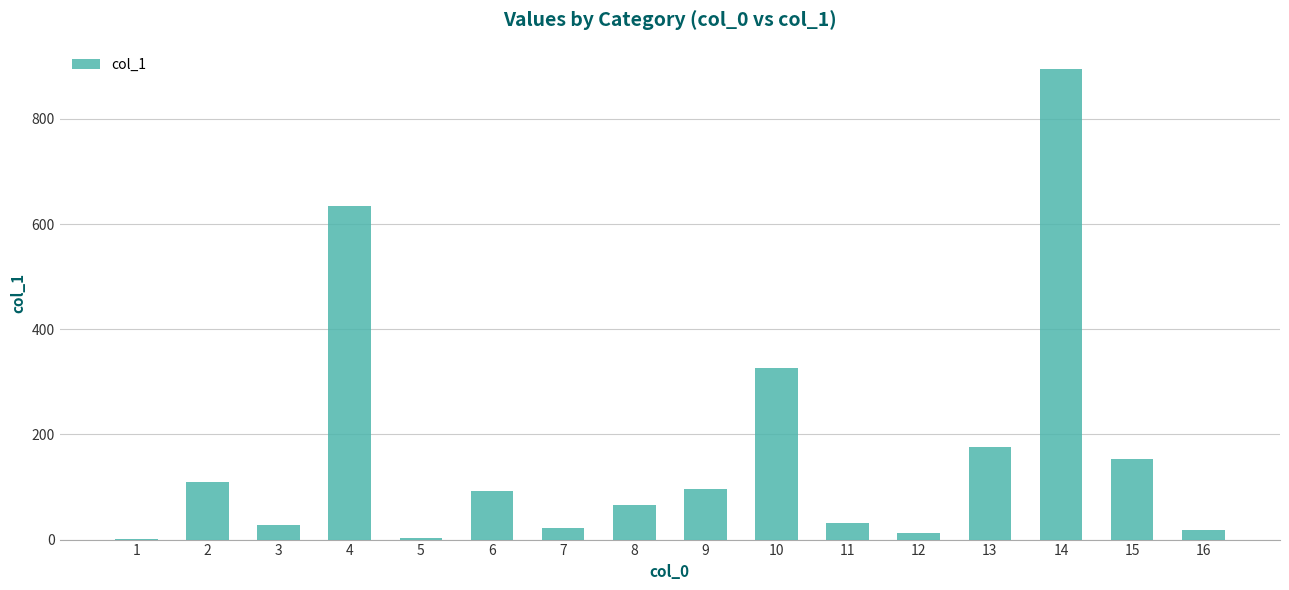

What is the greatest value displayed?

895.1